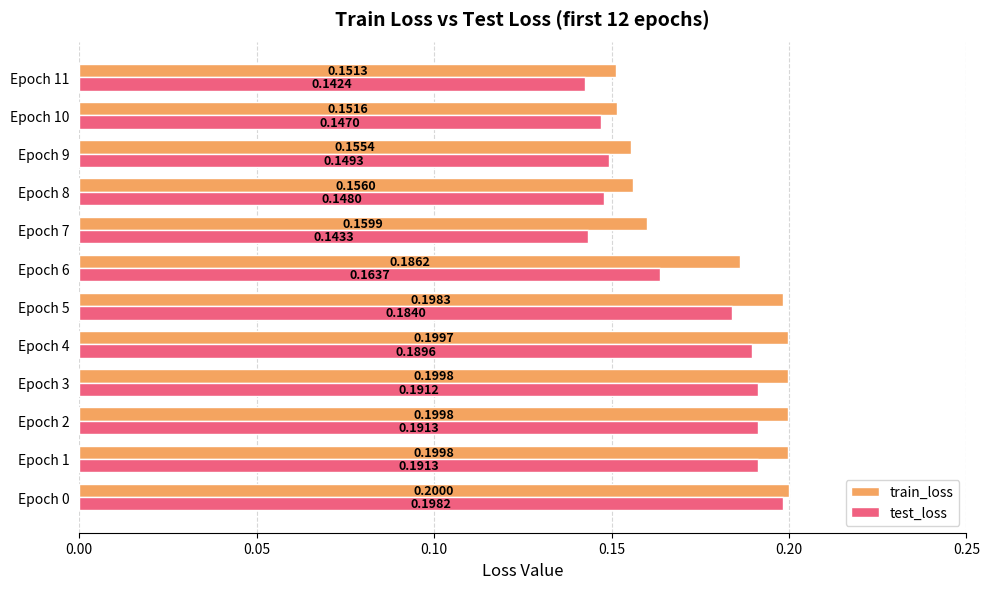

Rank the series by their maximum value, from highest to lowest.

train_loss, test_loss